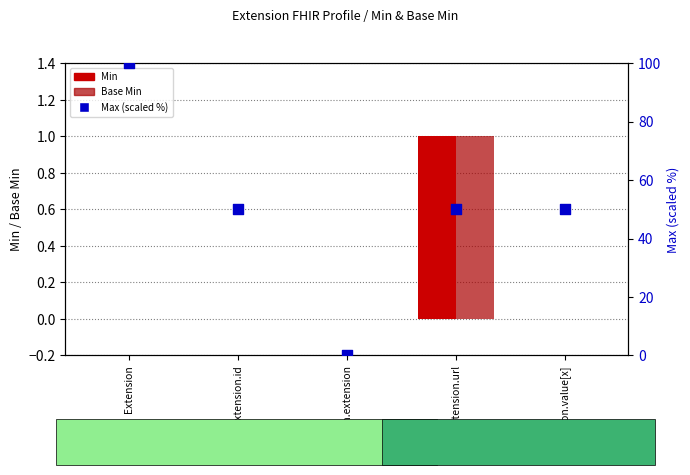

Which series has the largest total across all categories?

Max (scaled %)